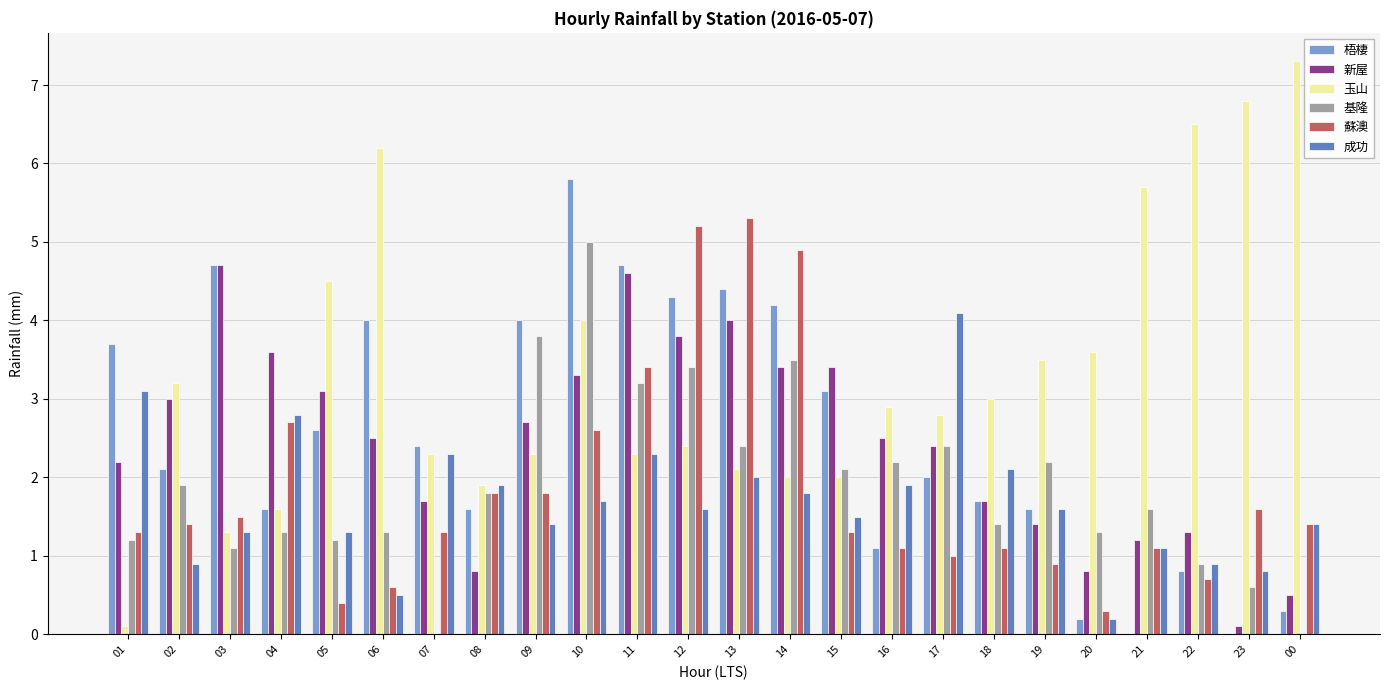

Is it true that 成功 equals 6.3 at 17?

False